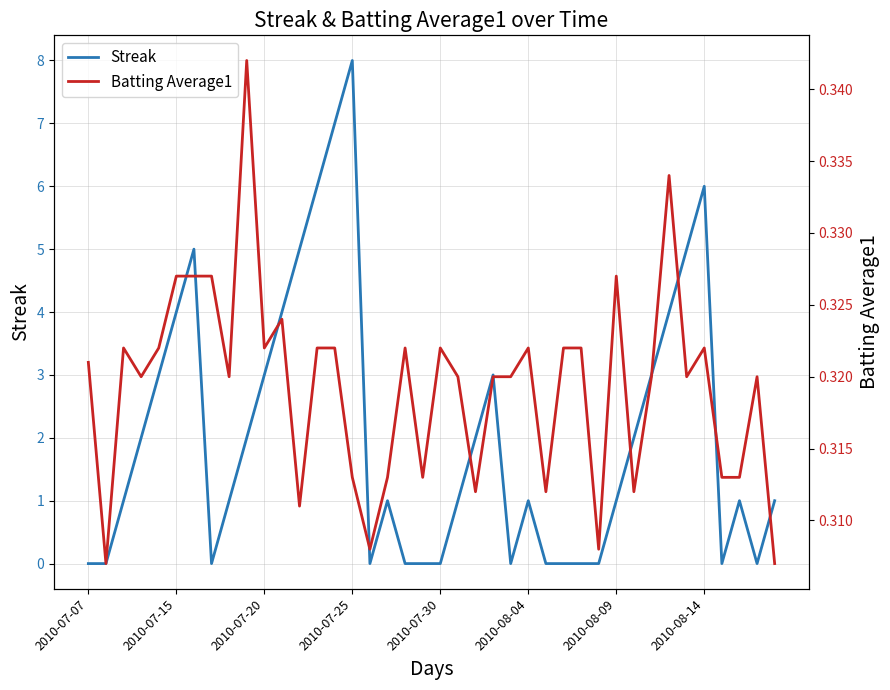

True or false: Batting Average1 has more than 2 interior local peaks.

True